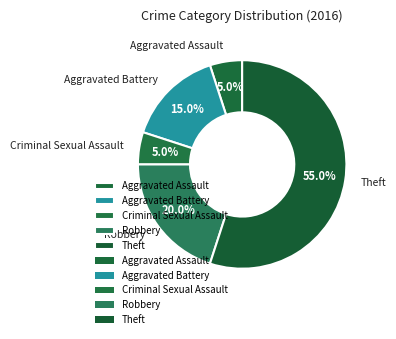

To the nearest percent, what portion does Aggravated Assault represent?

5%